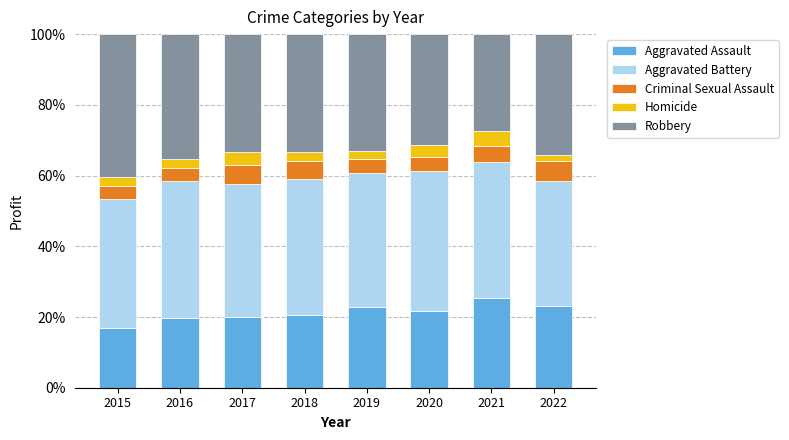

What is the lowest value of the Aggravated Assault series?

16.8